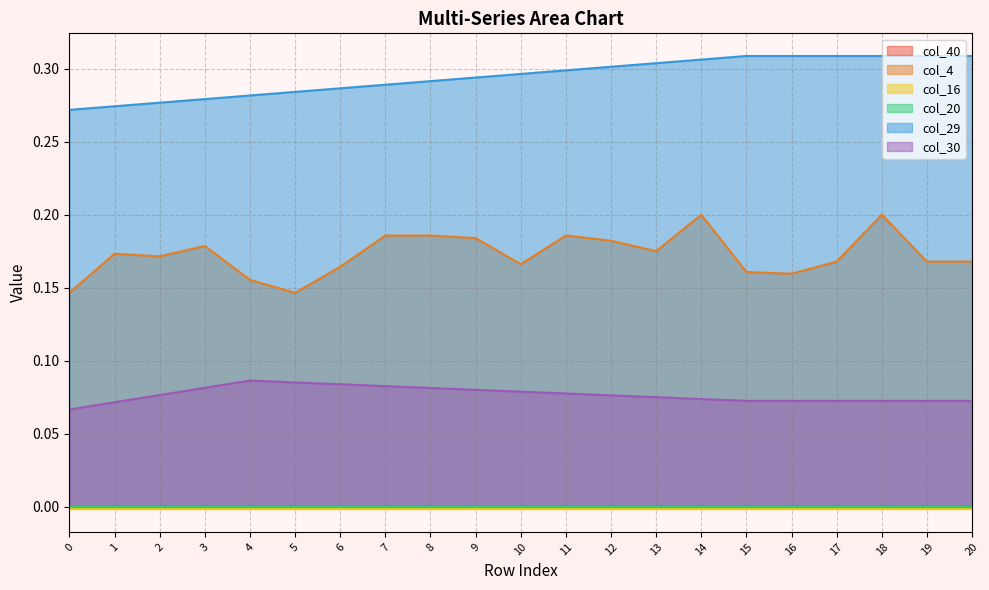

True or false: col_30 has a value of 0.0 at 18.

False